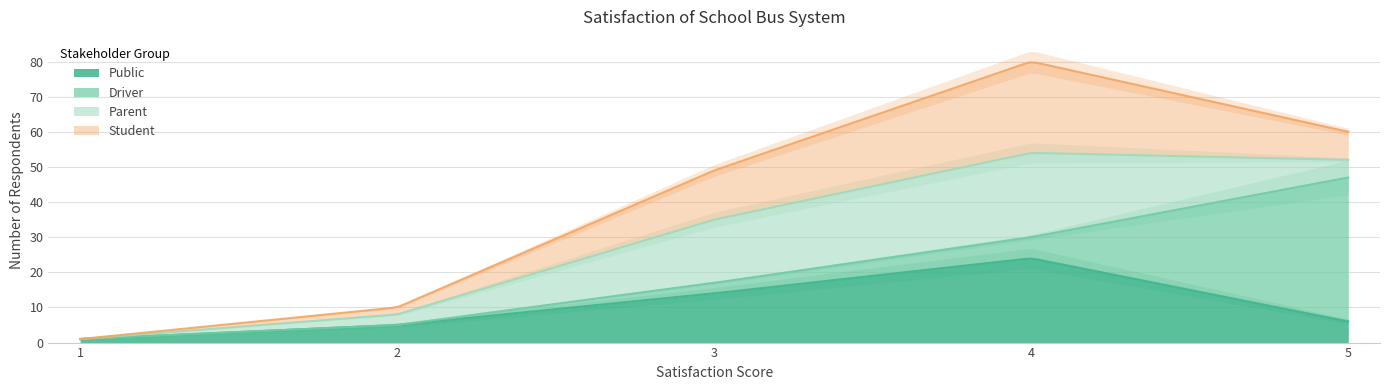

Which has a higher value, 1 or 2?

2